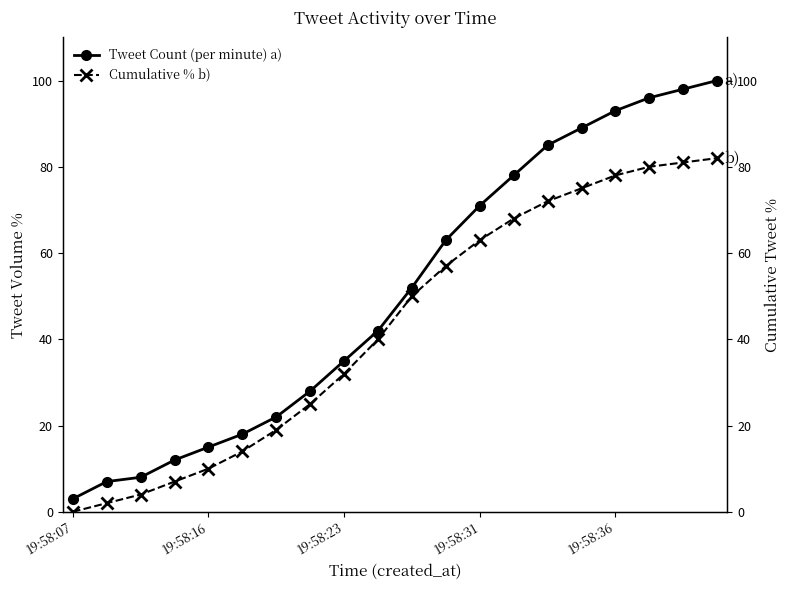

What is the difference between the second highest and second lowest values in the Cumulative % b) series?

79